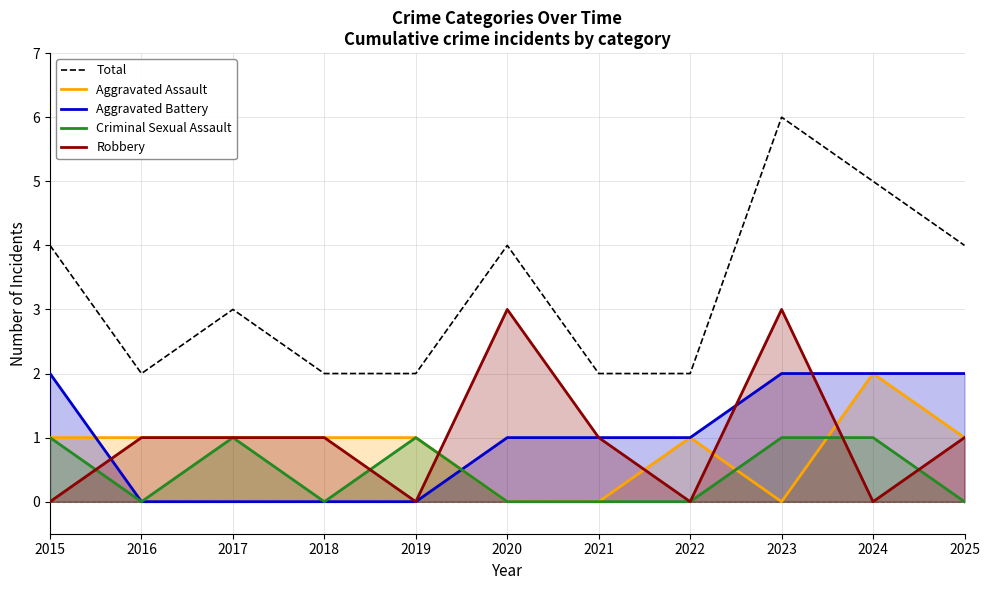

At which category is the sum across all series the highest?

2023